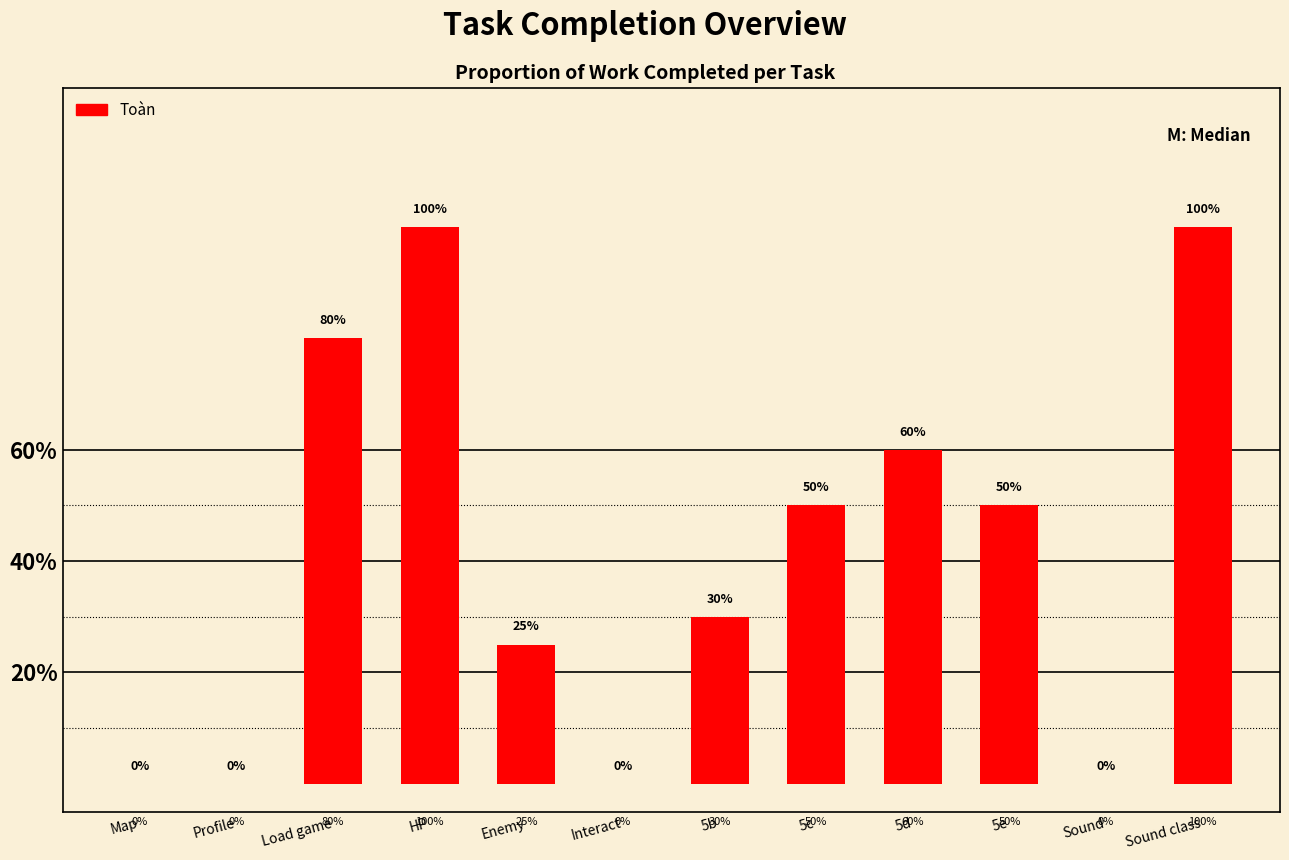

Reading left to right, list all the values displayed in this chart.

0.0	0.0	0.8	1.0	0.2	0.0	0.3	0.5	0.6	0.5	0.0	1.0